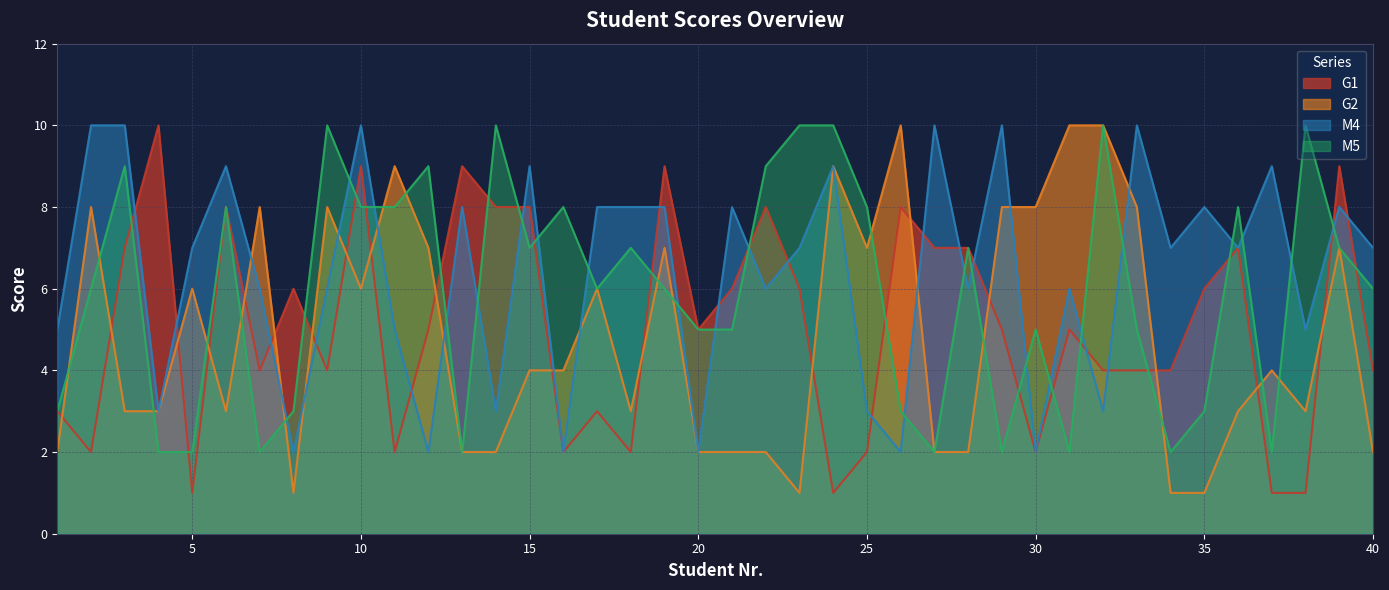

Rank the series at 35 from lowest to highest value.

G2, M5, G1, M4